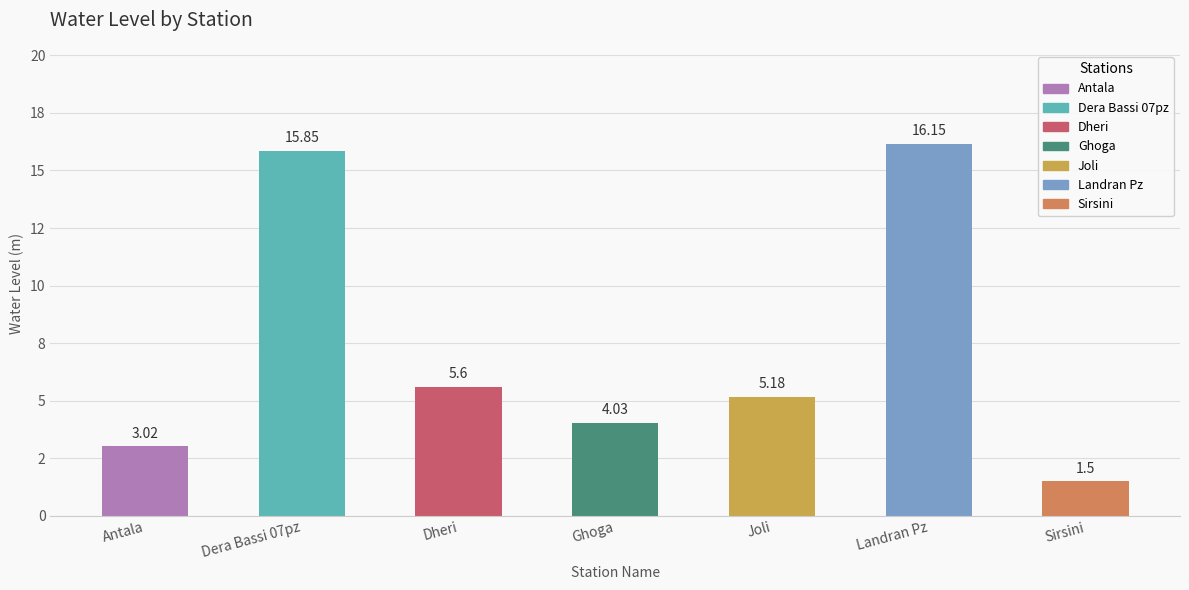

Are the bars horizontal?

No